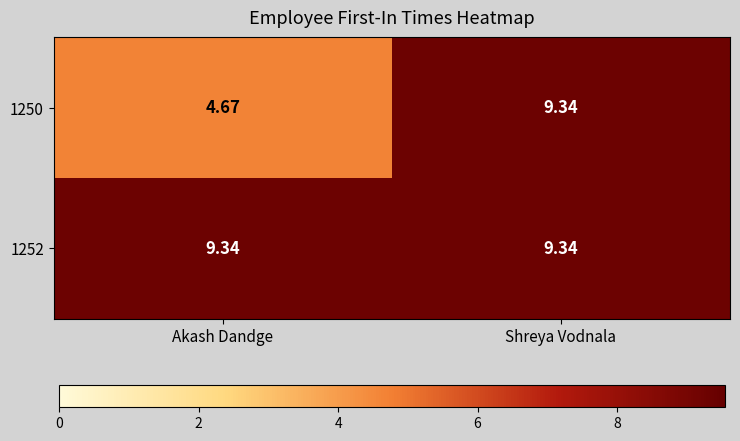

Which category has the lowest value across all series?

Akash Dandge